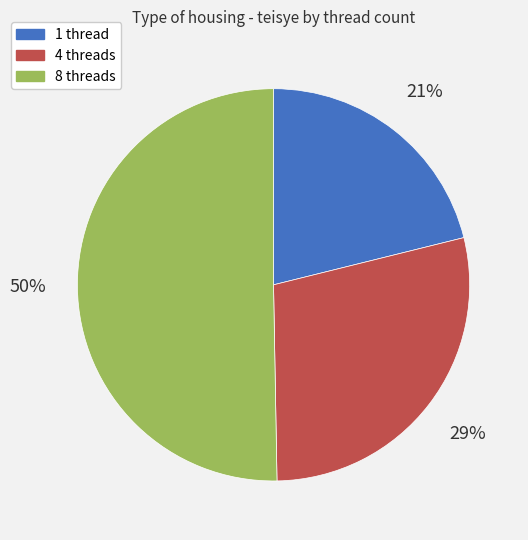

To the nearest percent, what portion does 1 thread represent?

21%